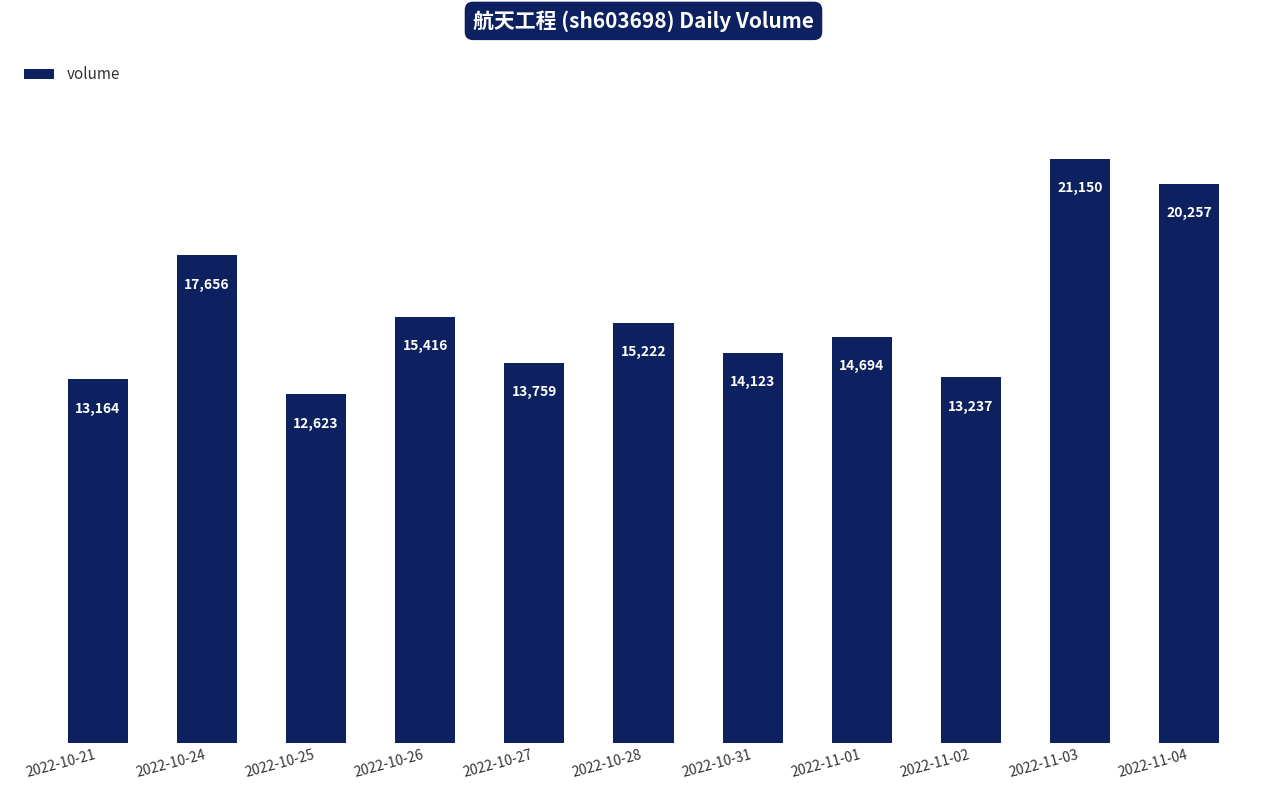

What is the maximum value shown in the chart?

21150